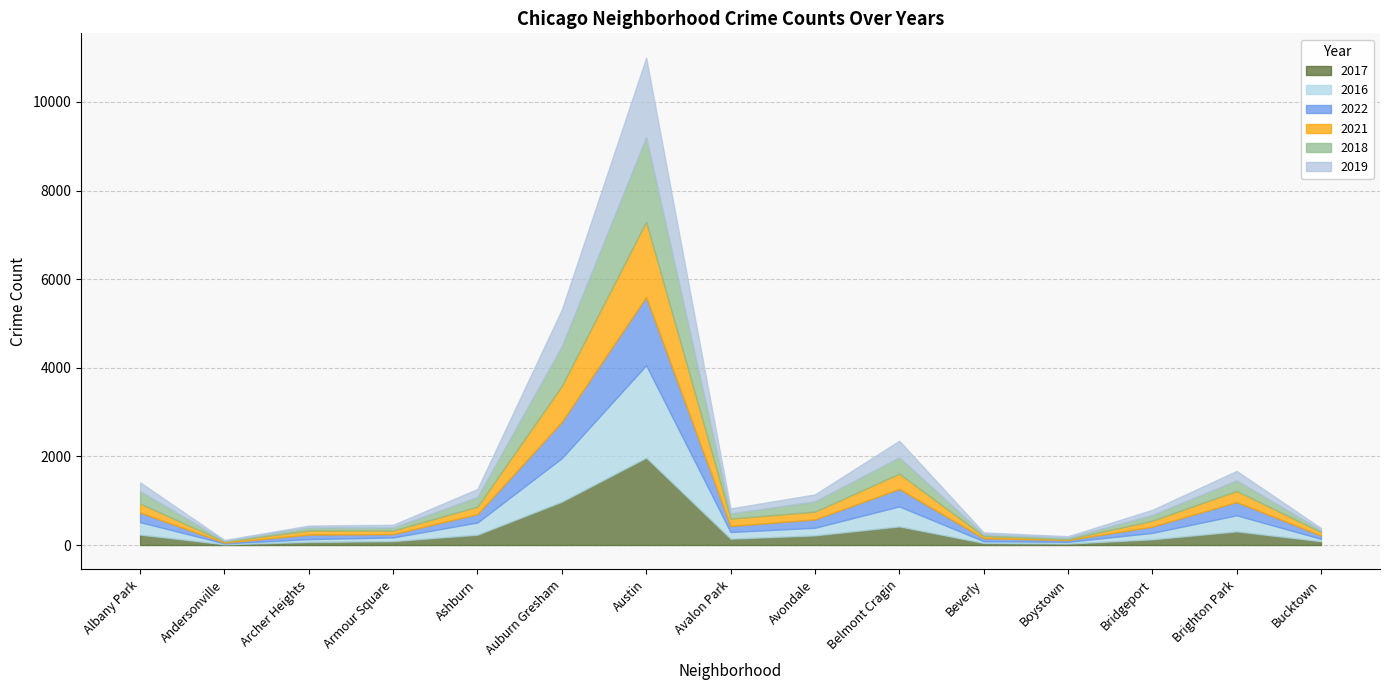

How many data points in 2019 are above 115?

7